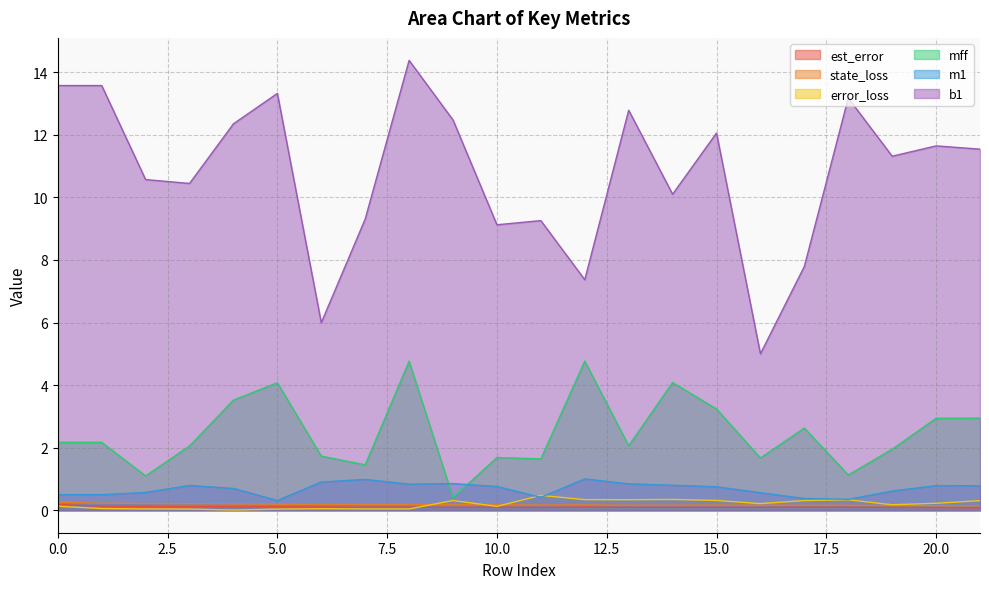

Does the chart display data point markers on the line(s)?

No